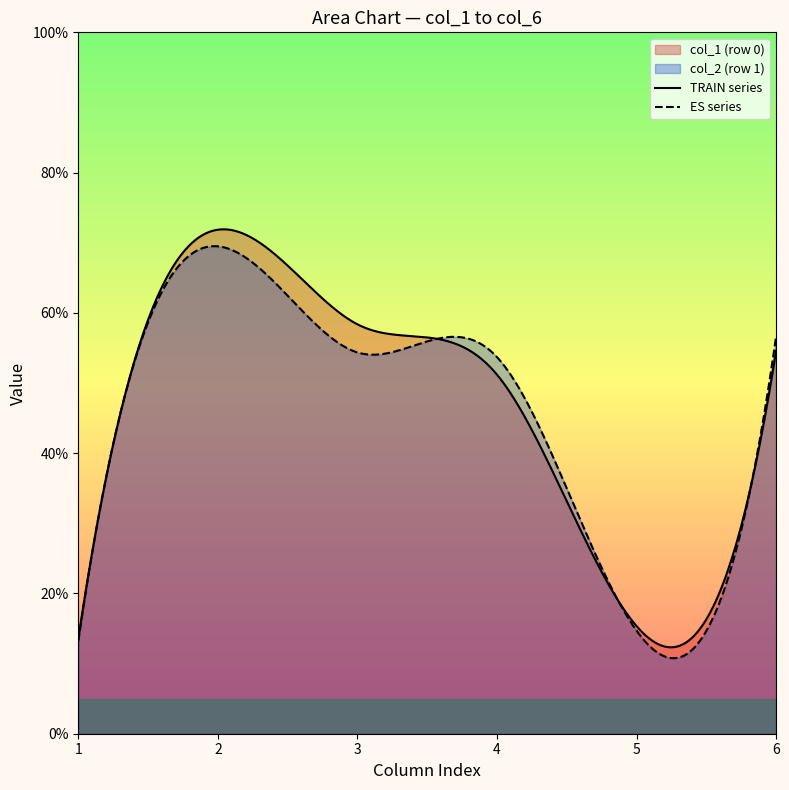

What is the highest value of the TRAIN series series?

71.9